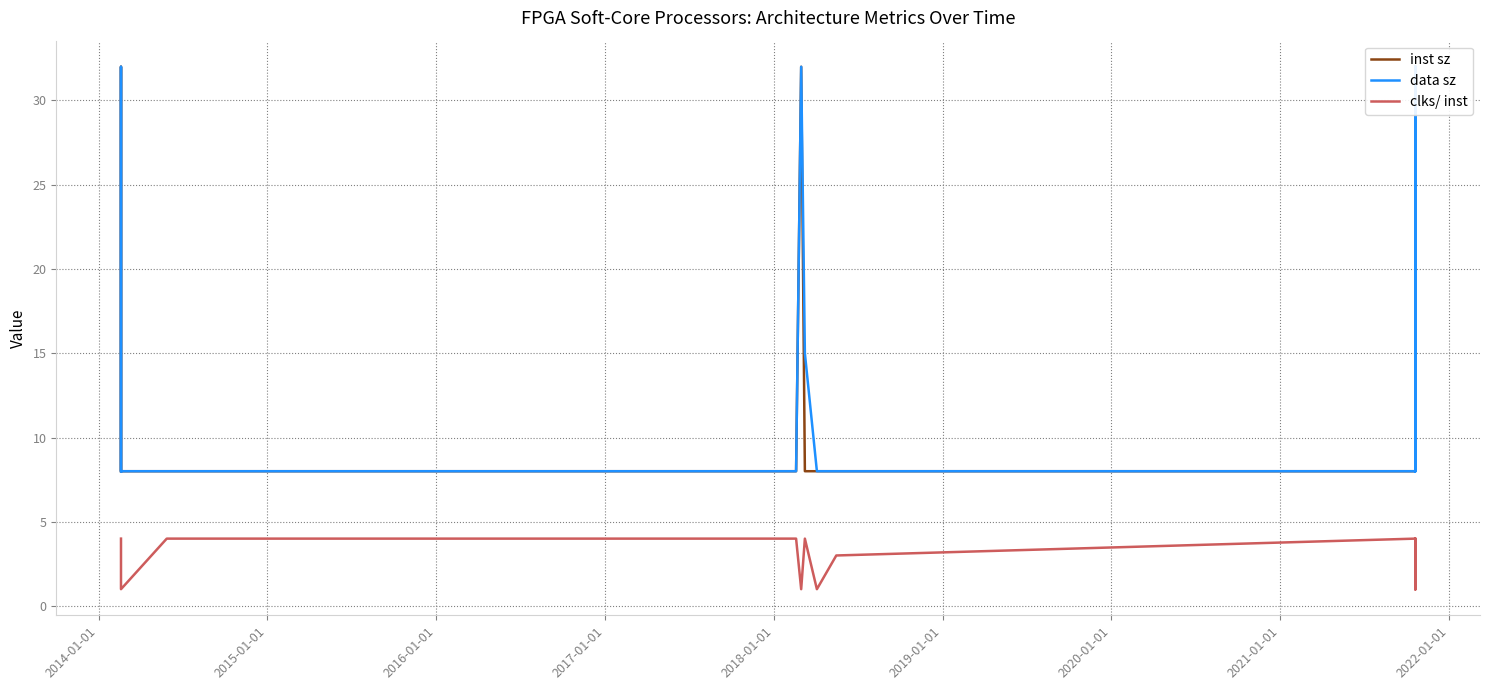

Does the chart have visible grid lines?

Yes